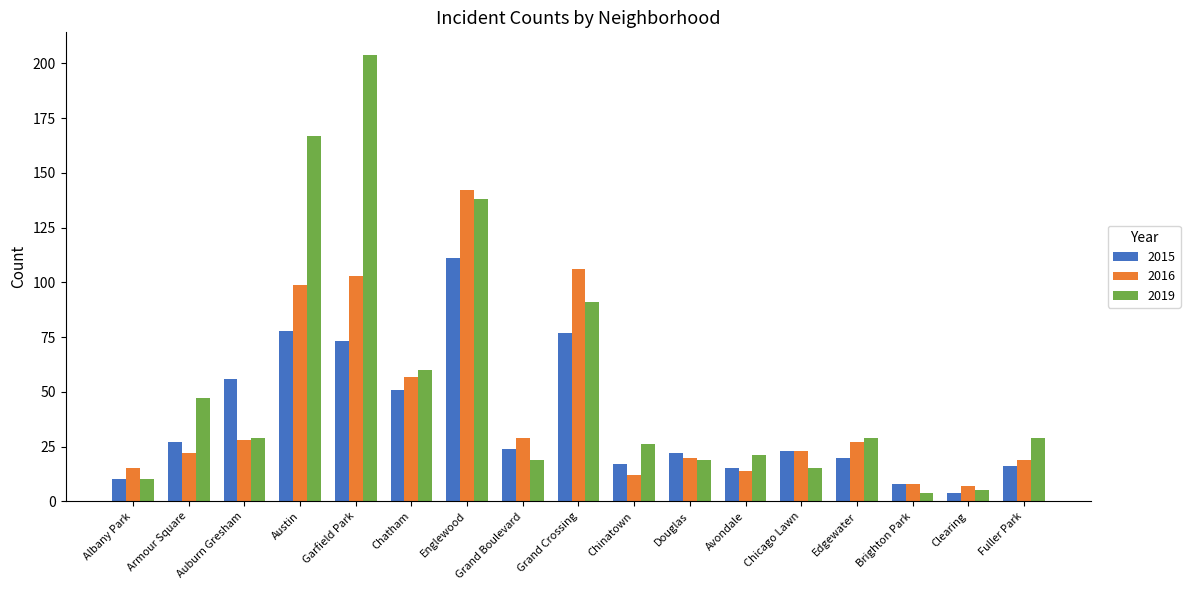

What is the label of the 12th bar from the right?

Chatham